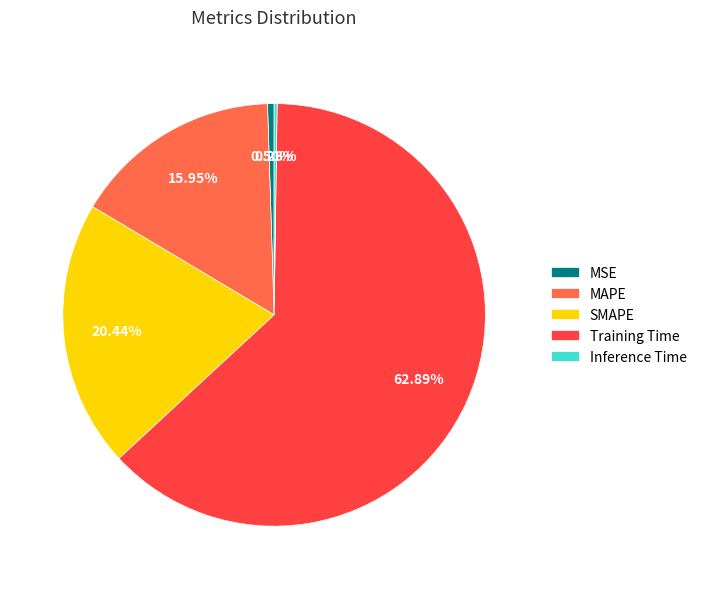

What is the largest slice in the pie chart?

Training Time